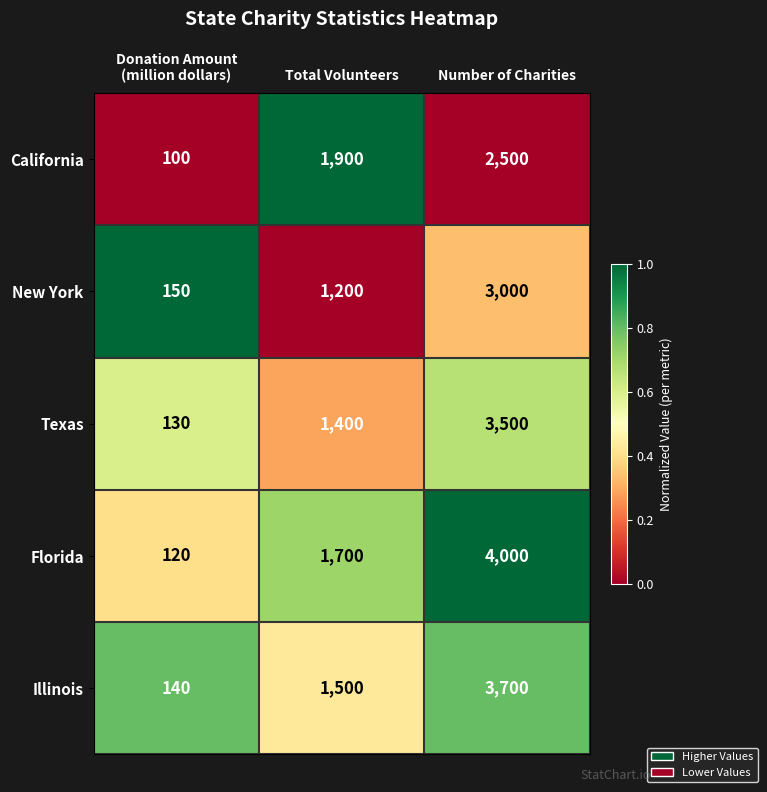

What is the sum of all Illinois values?

5340